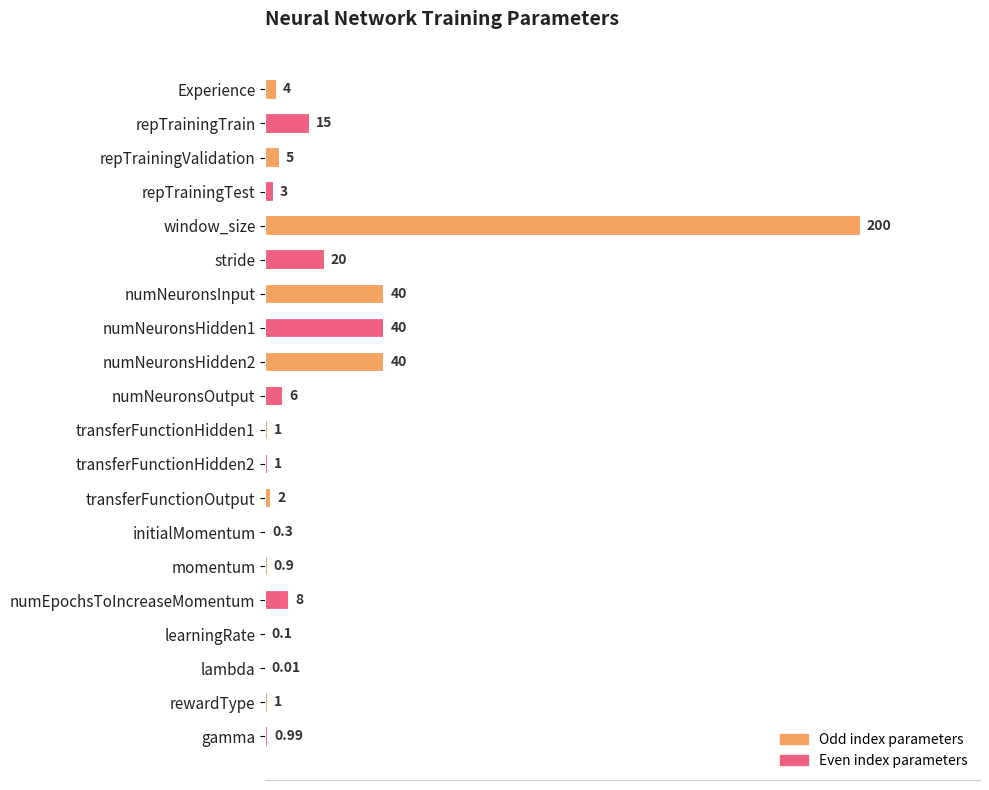

What is the maximum value shown in the chart?

100.0